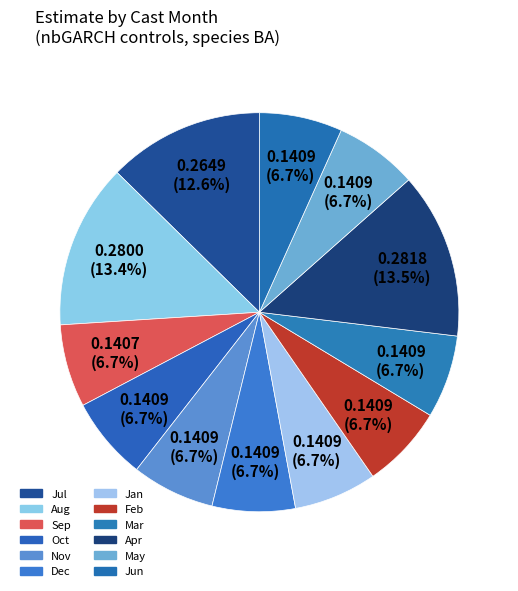

How many segments does this pie chart have?

12